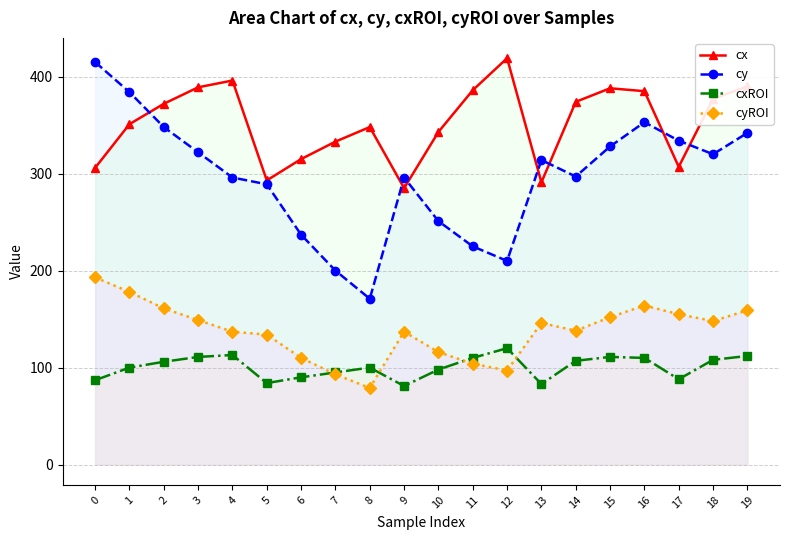

Which category has the lowest value across all series?

8